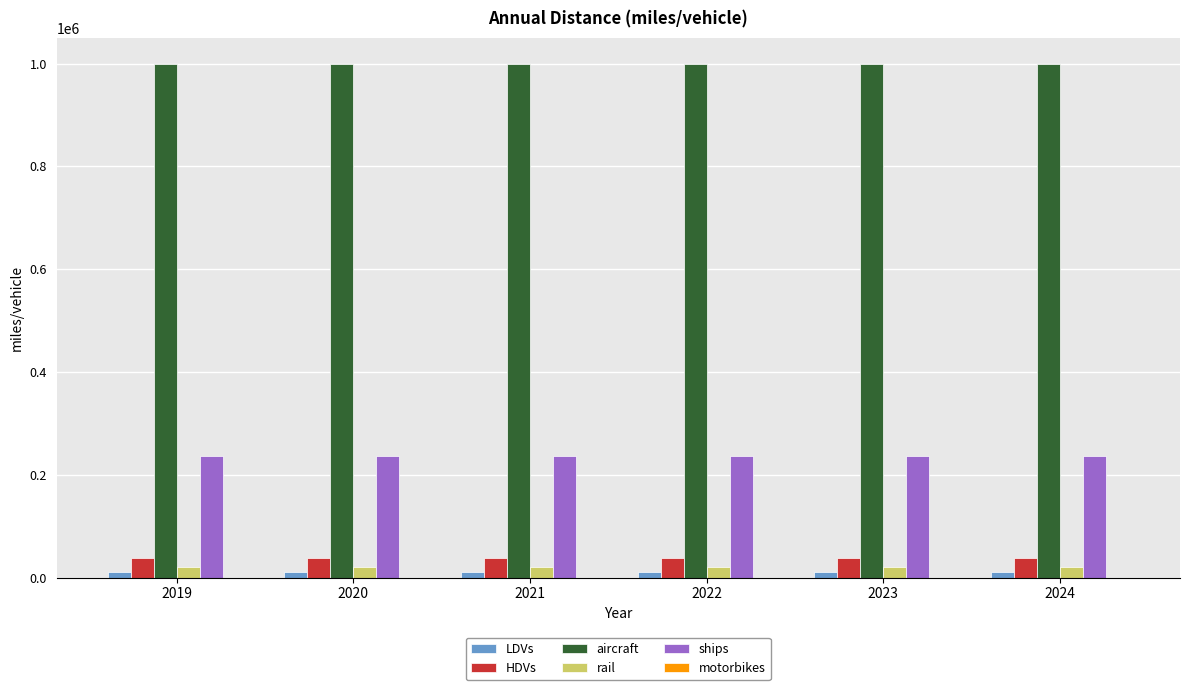

At how many categories does at least one series exceed 281340?

6